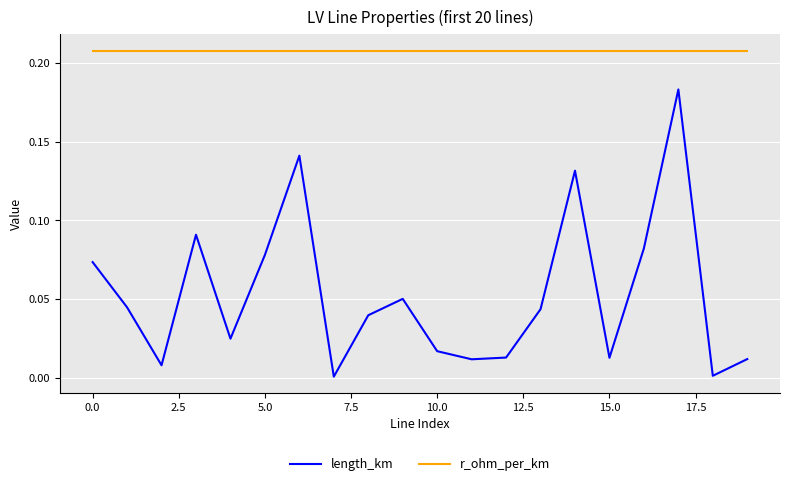

At how many categories does at least one series exceed 0?

20